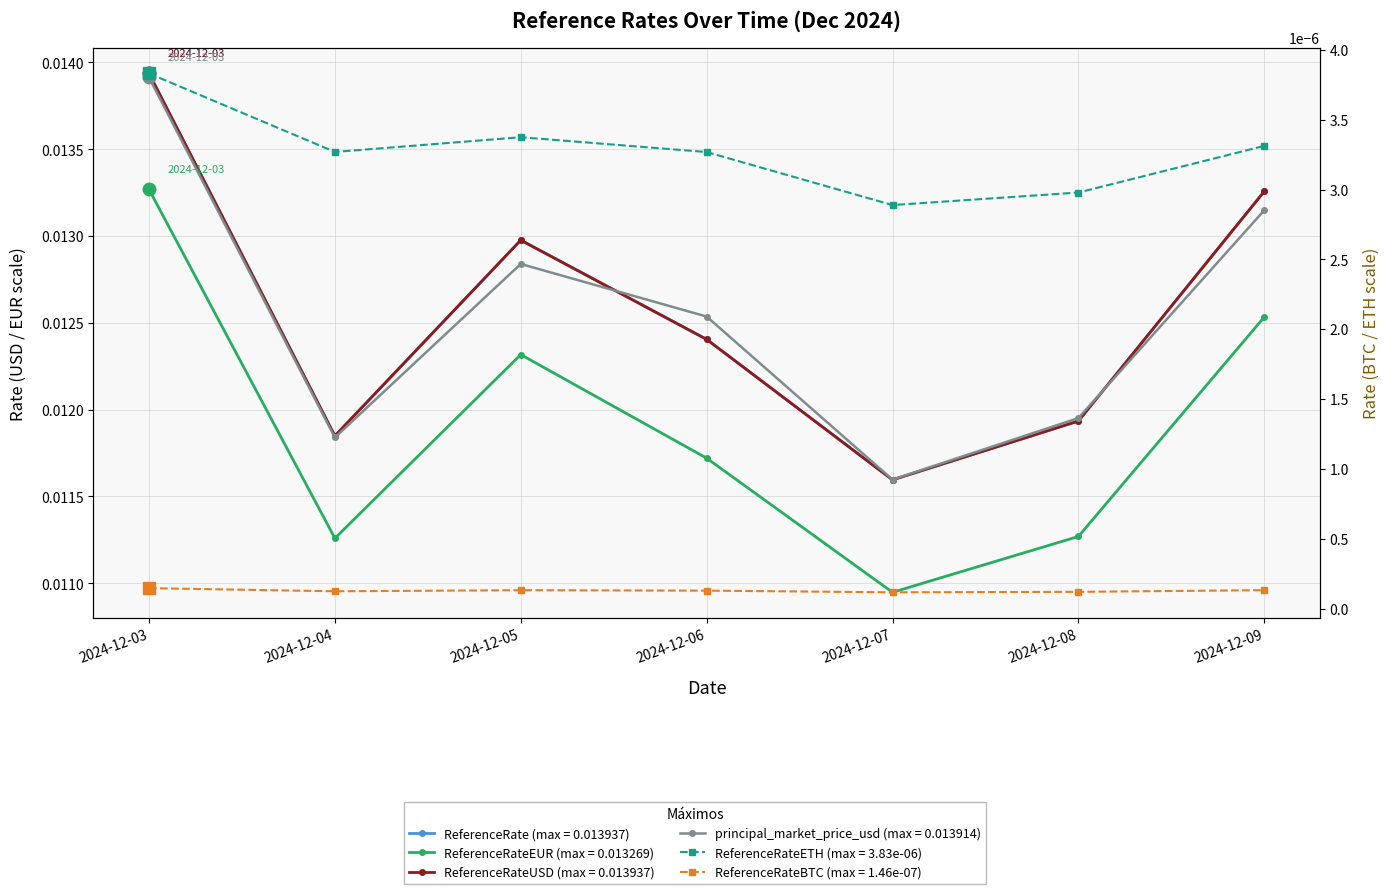

Which series ends up on top after the final intersection of ReferenceRateUSD and principal_market_price_usd?

ReferenceRateUSD